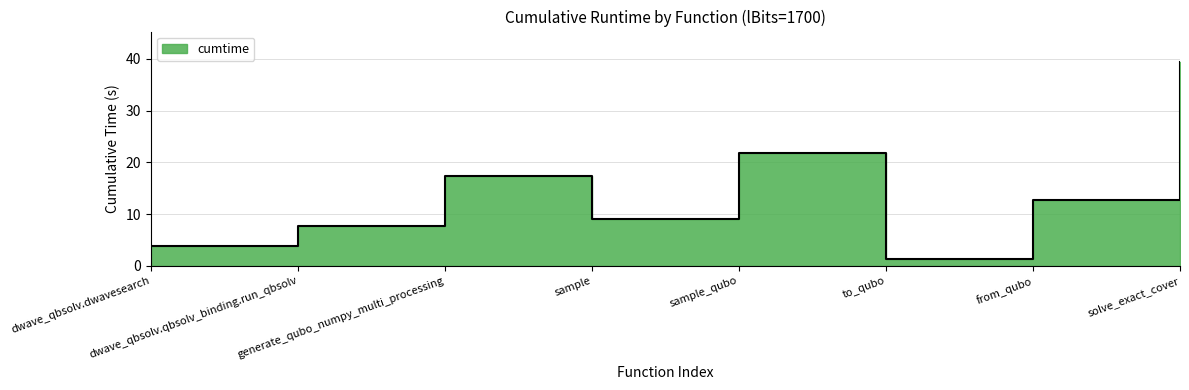

Reading left to right, what are all the values shown in this chart?

dwave_qbsolv.dwavesearch=3.8	dwave_qbsolv.qbsolv_binding.run_qbsolv=7.7	generate_qubo_numpy_multi_processing=17.5	sample=9.1	sample_qubo=21.9	to_qubo=1.4	from_qubo=12.7	solve_exact_cover=39.4